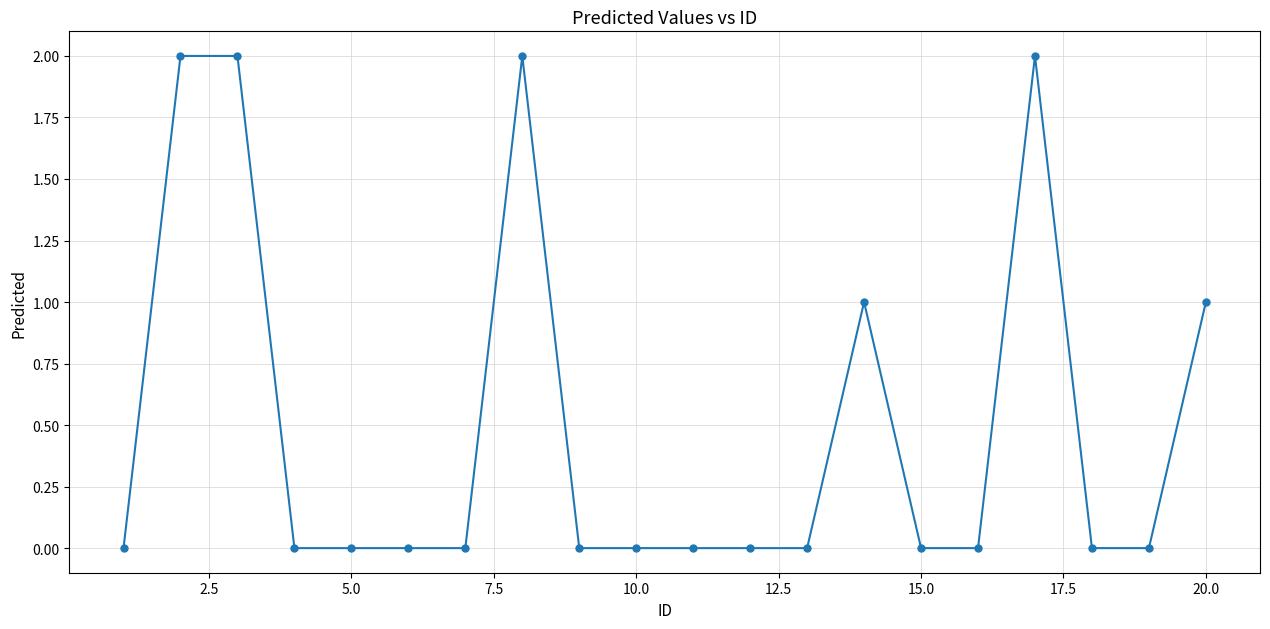

Does the chart have visible grid lines?

Yes